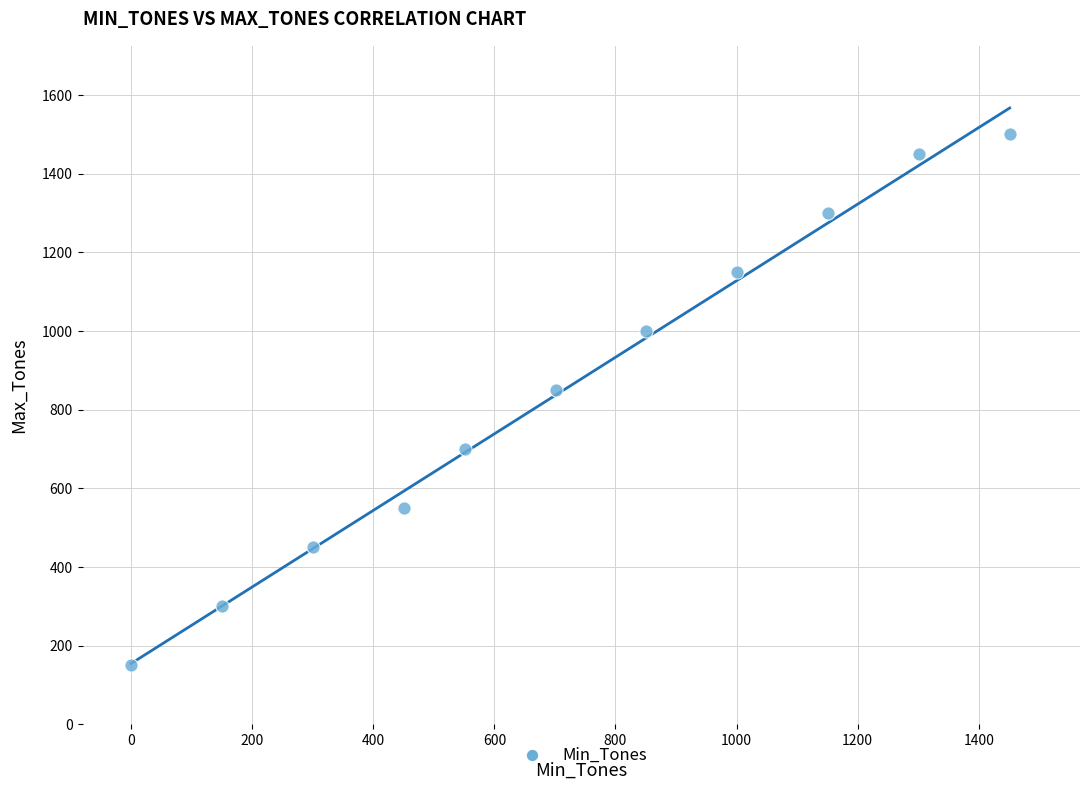

What Y value in the scatter plot is closest to 825?

850